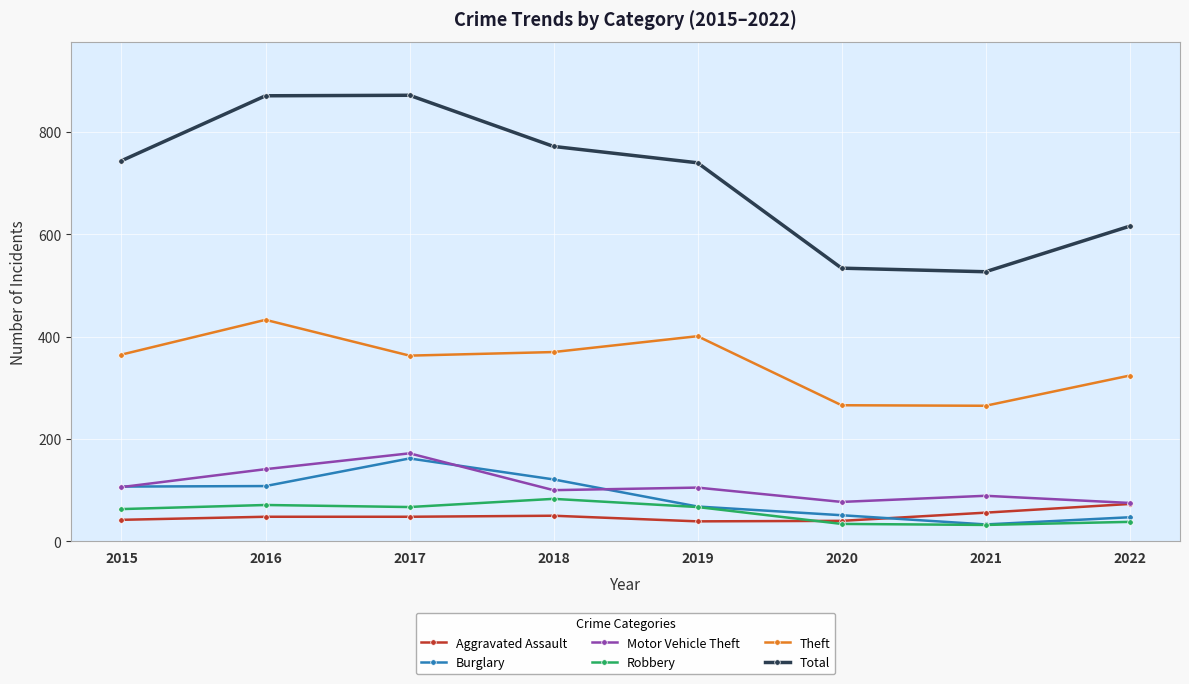

What is the difference between the highest and lowest values at 2017?

824